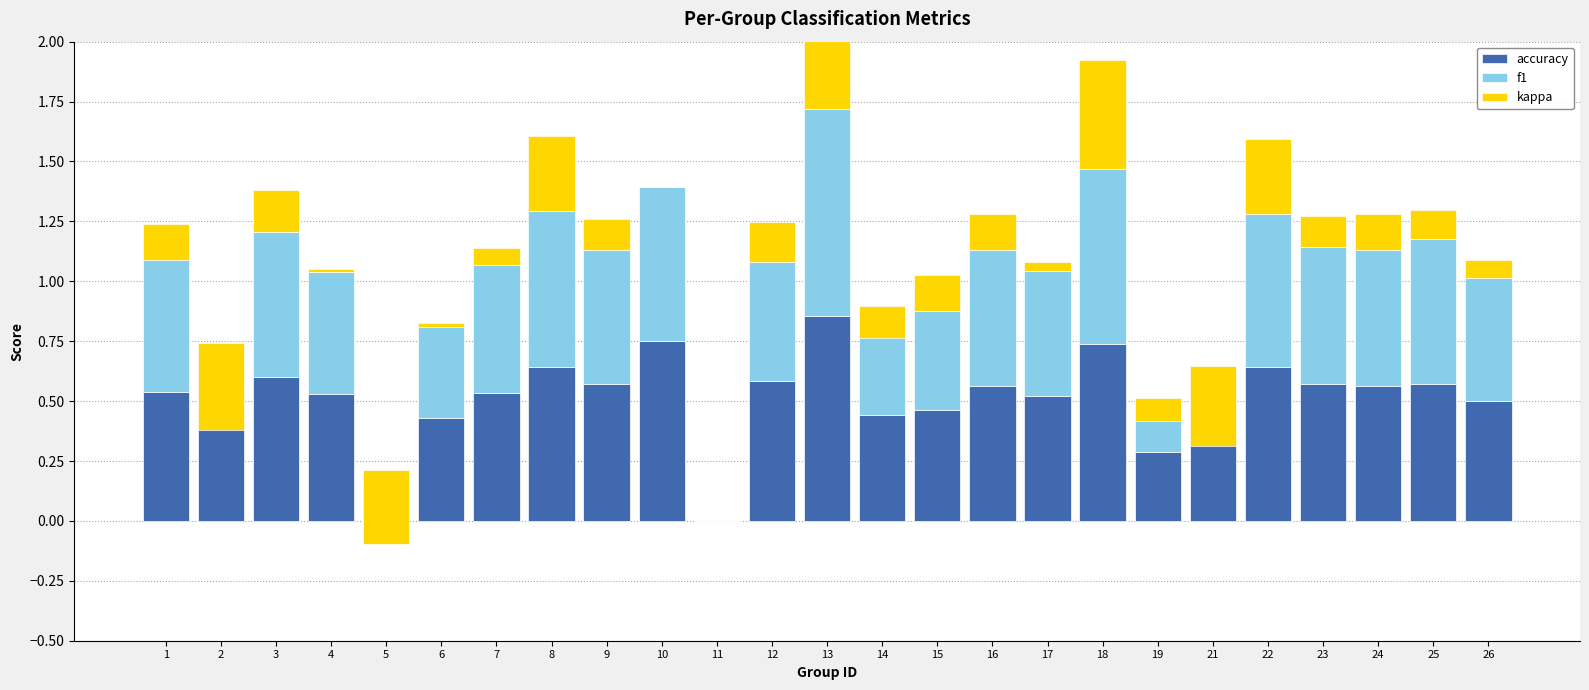

The f1 series shows 0.3 at 16. True or false?

False